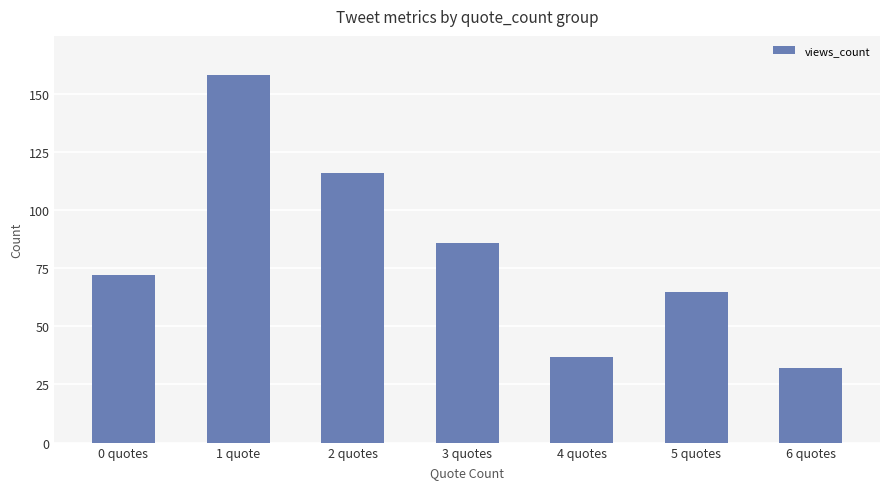

How many data points are less than 72?

3